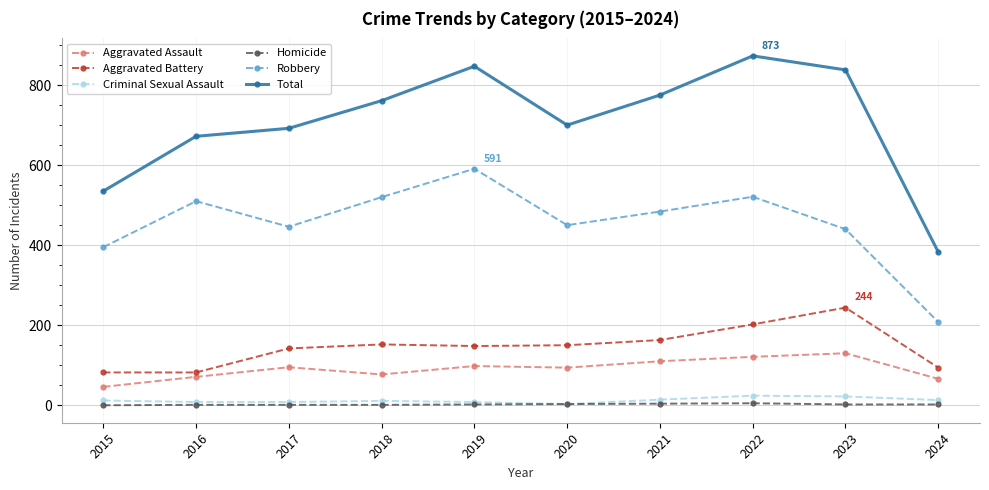

True or false: Robbery has more than 0 interior local peaks.

True